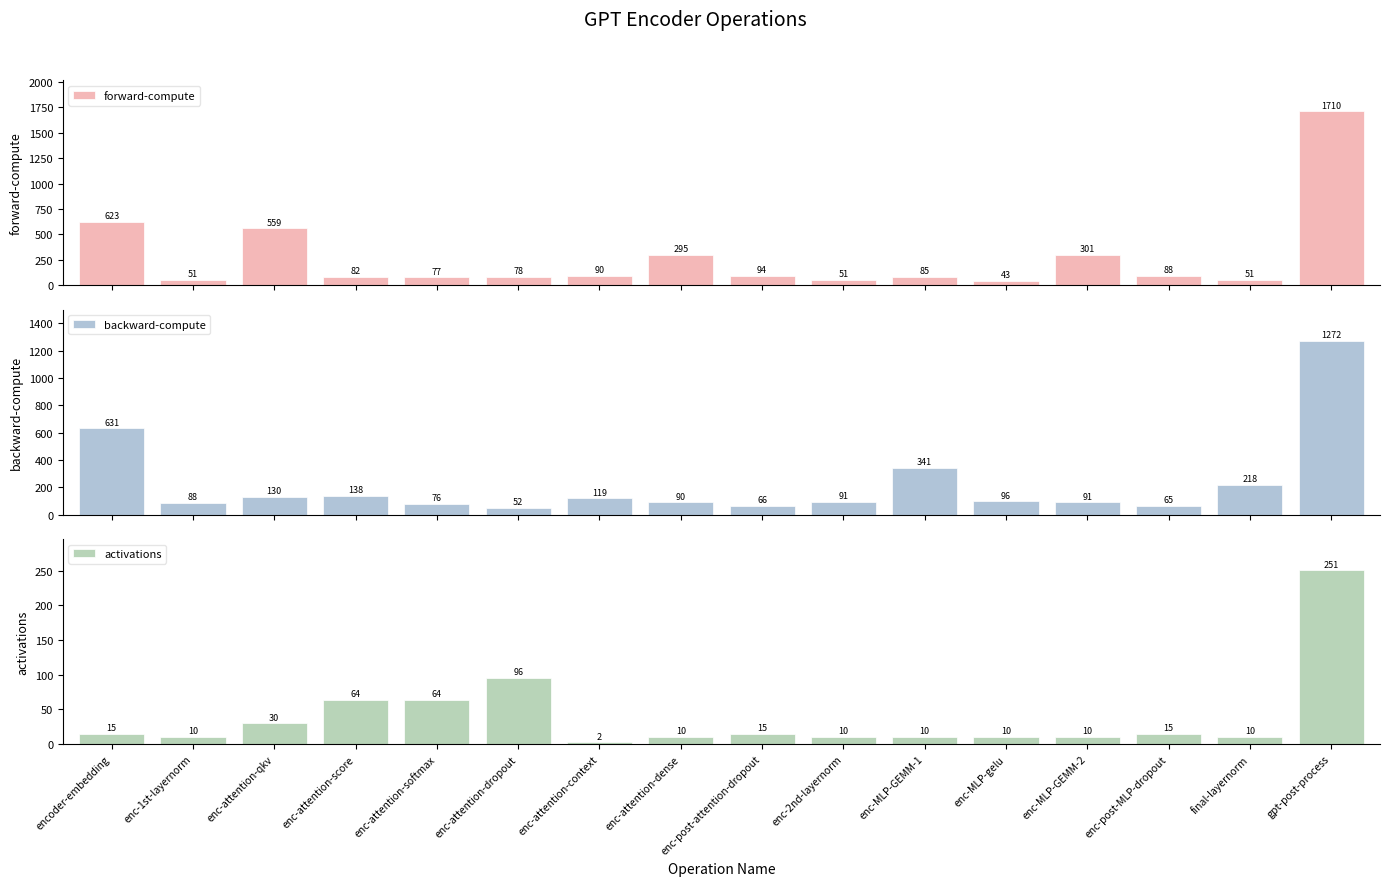

True or false: activations has a value of 2.5 at enc-attention-context.

True